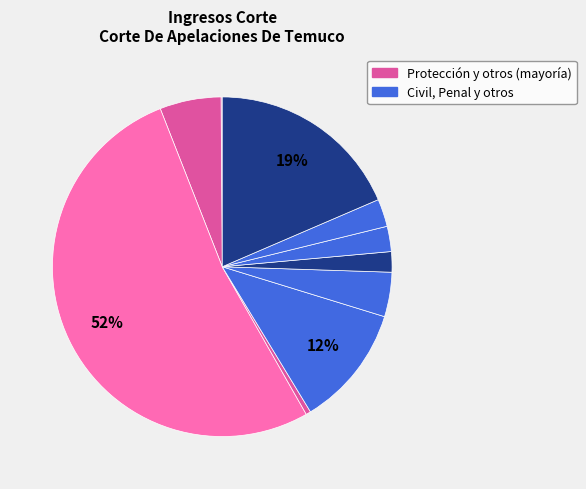

Is there any slice that represents more than half of the pie?

Yes